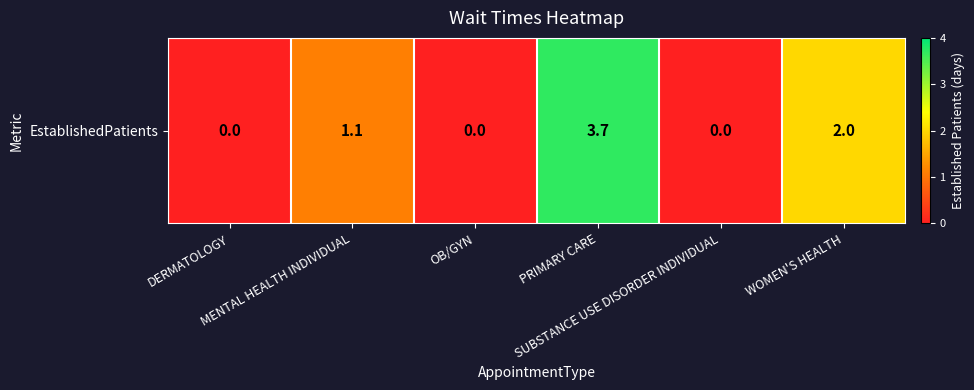

What is the sum of the values at MENTAL HEALTH INDIVIDUAL and DERMATOLOGY?

1.1